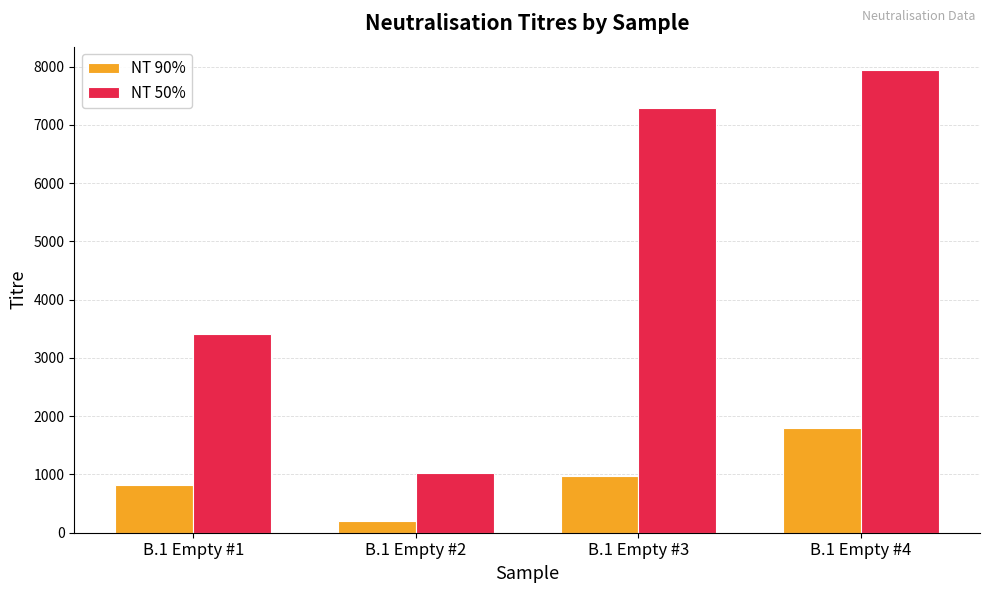

What is the difference between the highest and lowest values at B.1 Empty #1?

2595.4